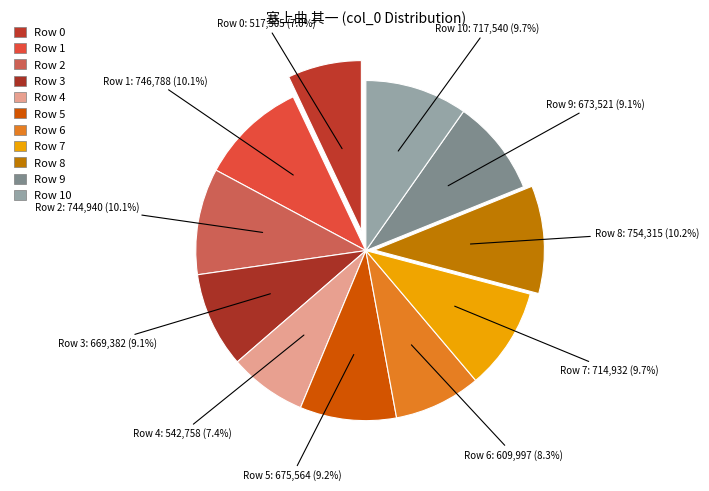

Between Row 9 and Row 6, which is larger?

Row 9